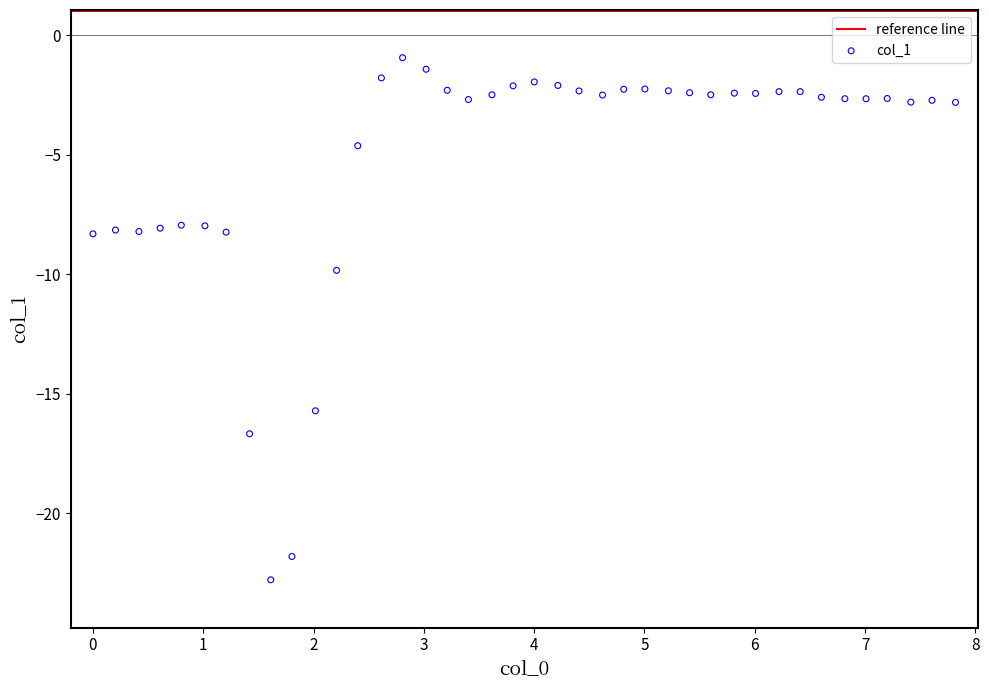

What Y value in the scatter plot is closest to -11?

-9.8